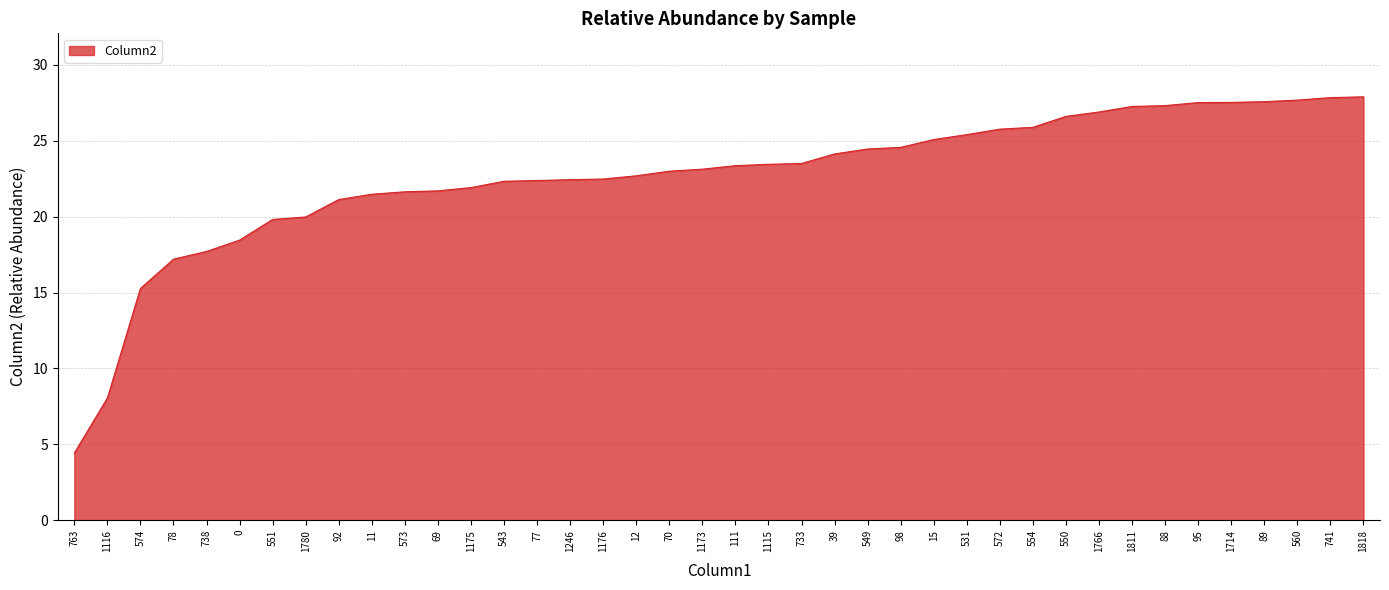

What is the maximum value shown in the chart?

27.9